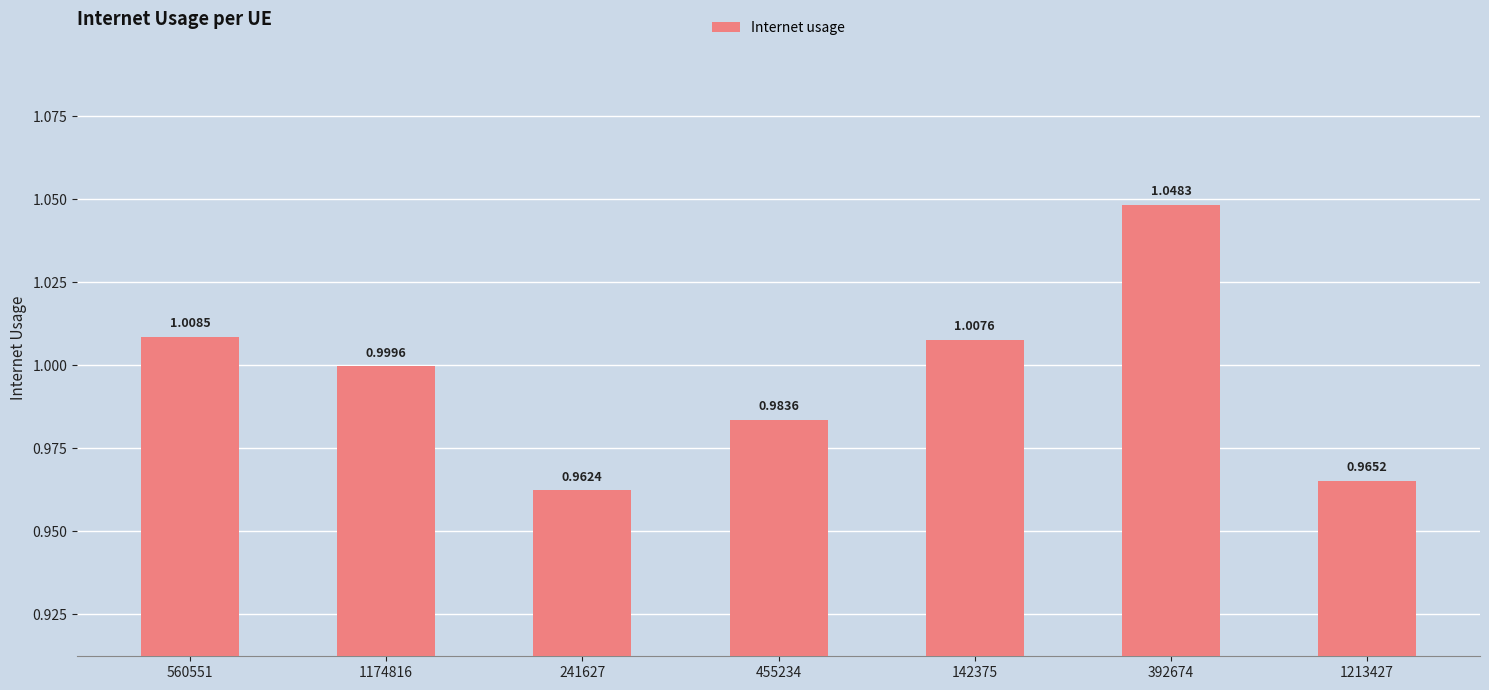

Which has a higher value, 241627 or 1213427?

1213427